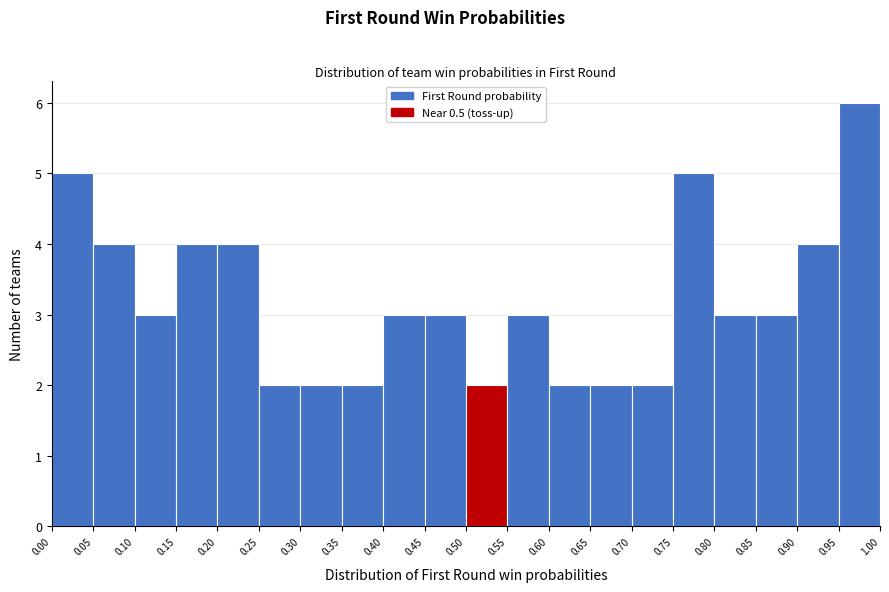

Reading left to right, list every bar in this chart as the range it spans on the x-axis followed by its height. The values are not printed on the chart, so give them approximately, as read against the axis.

0.00 to 0.05: 5
0.05 to 0.10: 4
0.10 to 0.15: 3
0.15 to 0.20: 4
0.20 to 0.25: 4
0.25 to 0.30: 2
0.30 to 0.35: 2
0.35 to 0.40: 2
0.40 to 0.45: 3
0.45 to 0.50: 3
0.50 to 0.55: 2
0.55 to 0.60: 3
0.60 to 0.65: 2
0.65 to 0.70: 2
0.70 to 0.75: 2
0.75 to 0.80: 5
0.80 to 0.85: 3
0.85 to 0.90: 3
0.90 to 0.95: 4
0.95 to 1.00: 6